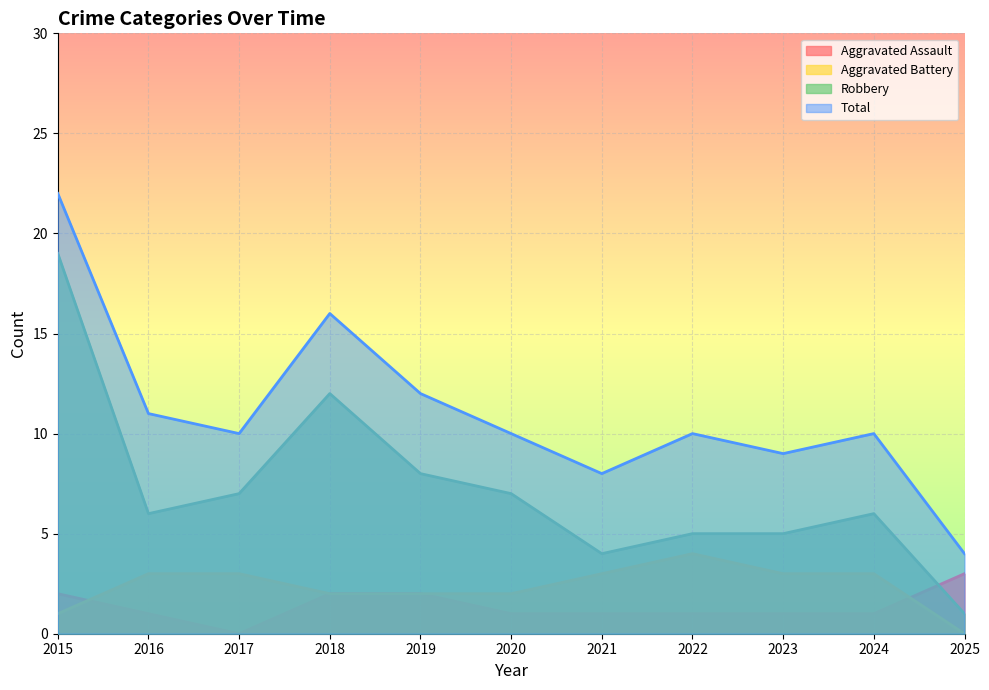

True or false: Aggravated Battery and Robbery intersect in this chart.

False